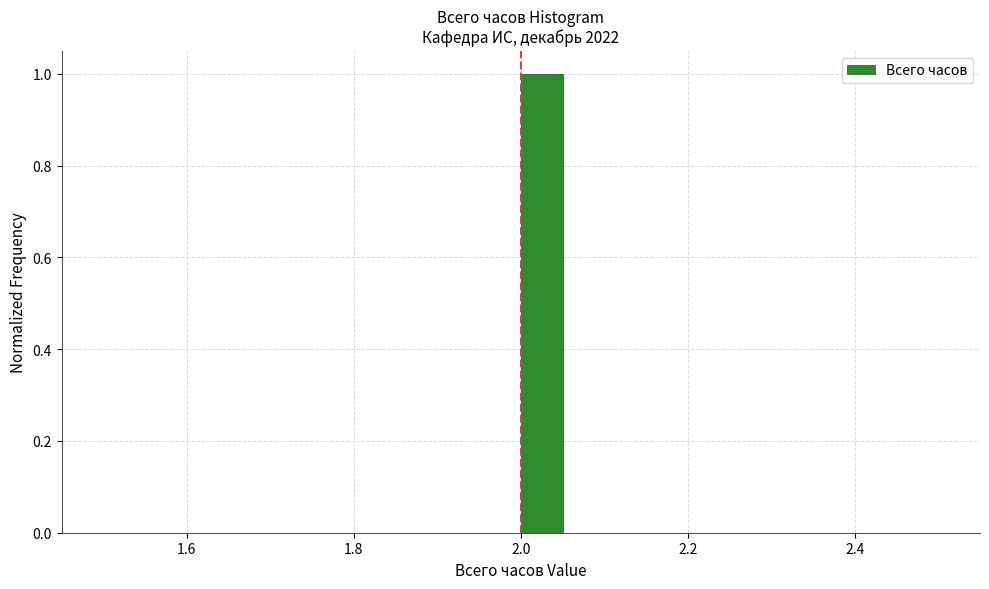

Read against the x-axis, roughly where is the centre of the tallest bar?

2.02